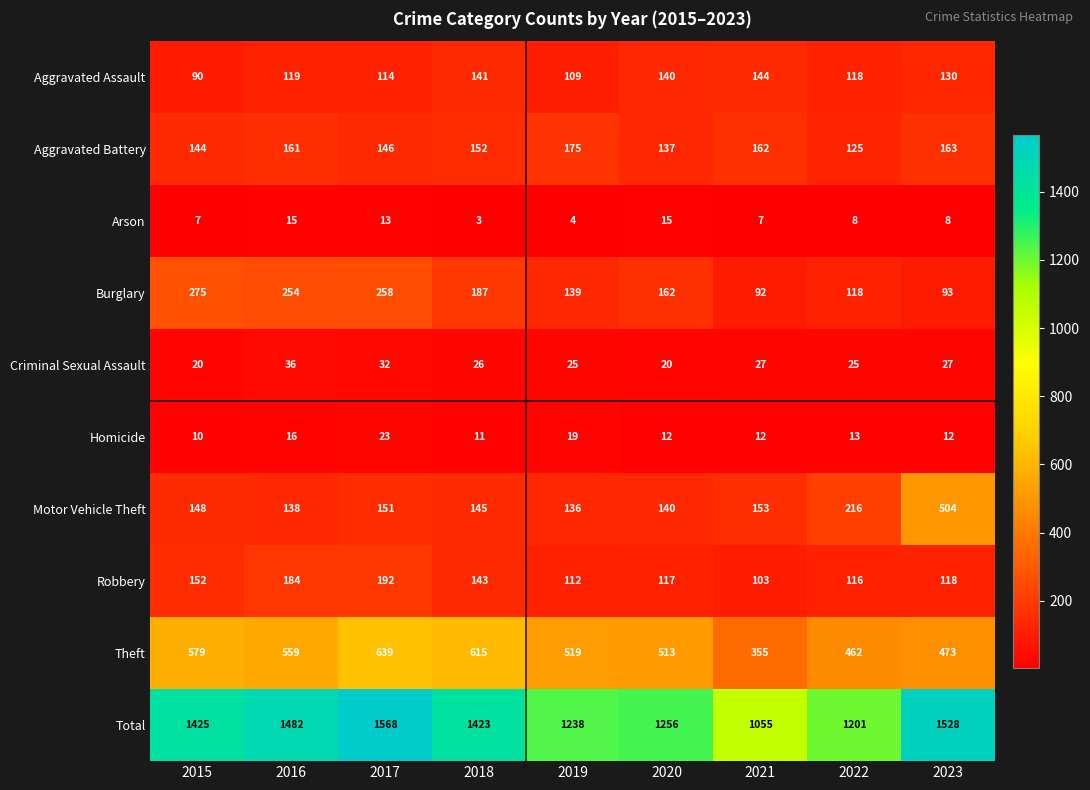

What is the greatest value displayed?

1568